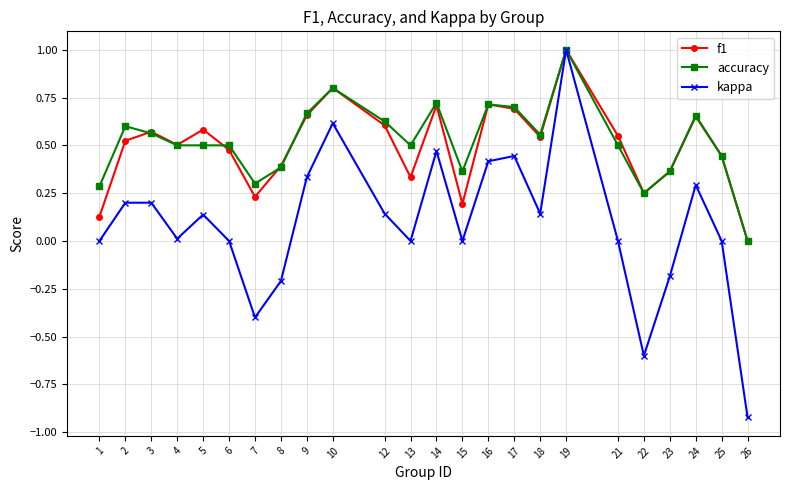

What is the maximum value for accuracy?

1.0